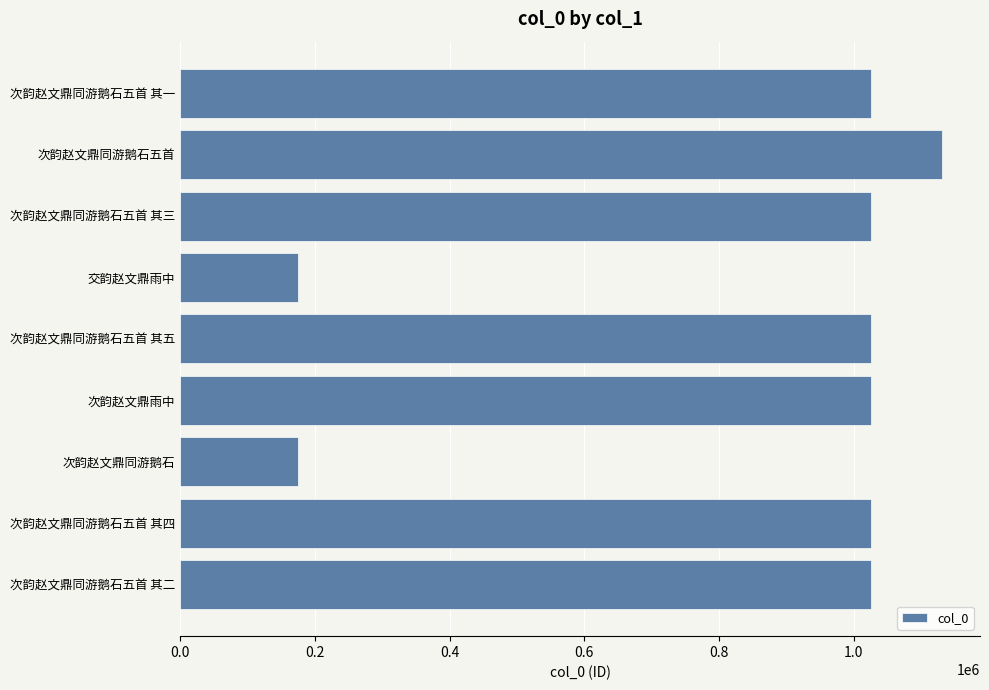

The chart shows a value of 1025199 at 次韵赵文鼎同游鹅石五首 其五. True or false?

True